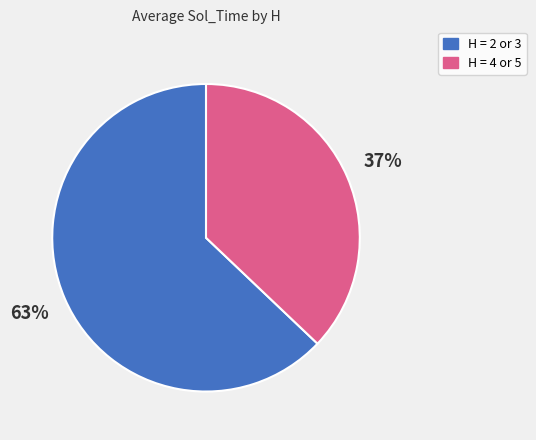

To the nearest percent, what is the average slice percentage?

50%